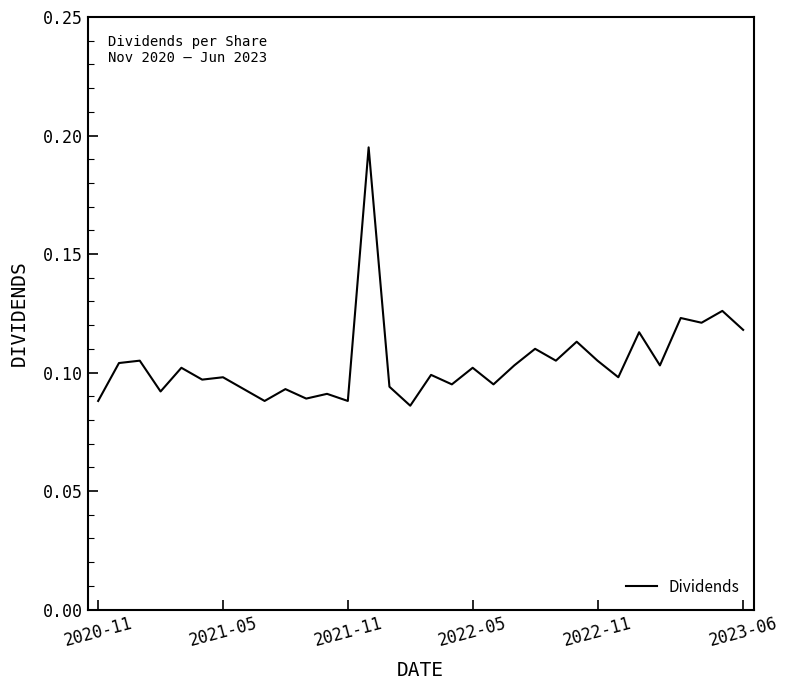

What is the difference between the maximum and minimum values?

0.1